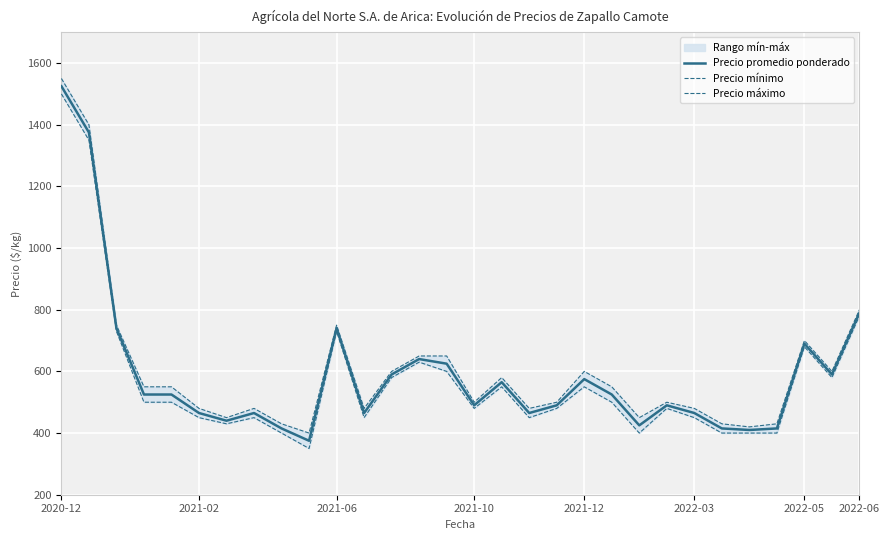

What is the highest value of the Precio promedio ponderado series?

1525